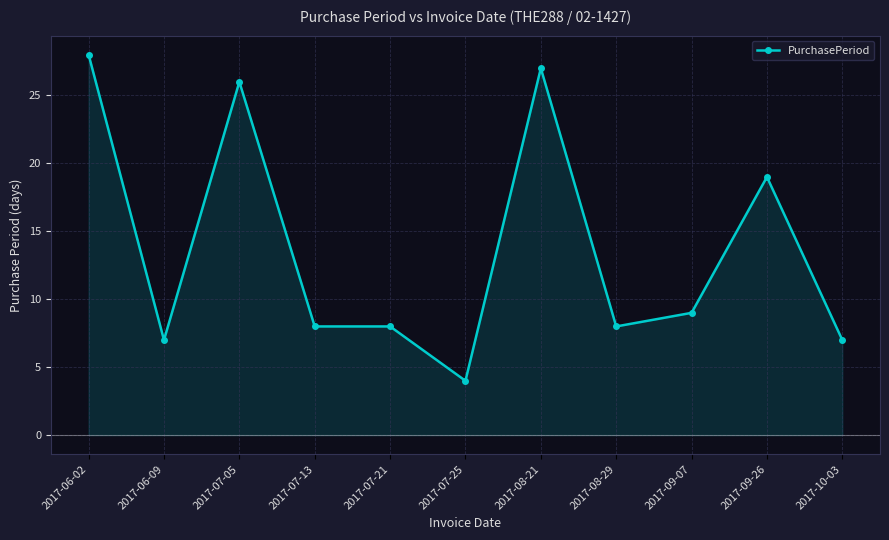

Reading left to right, transcribe all the data shown in this chart.

28	7	26	8	8	4	27	8	9	19	7